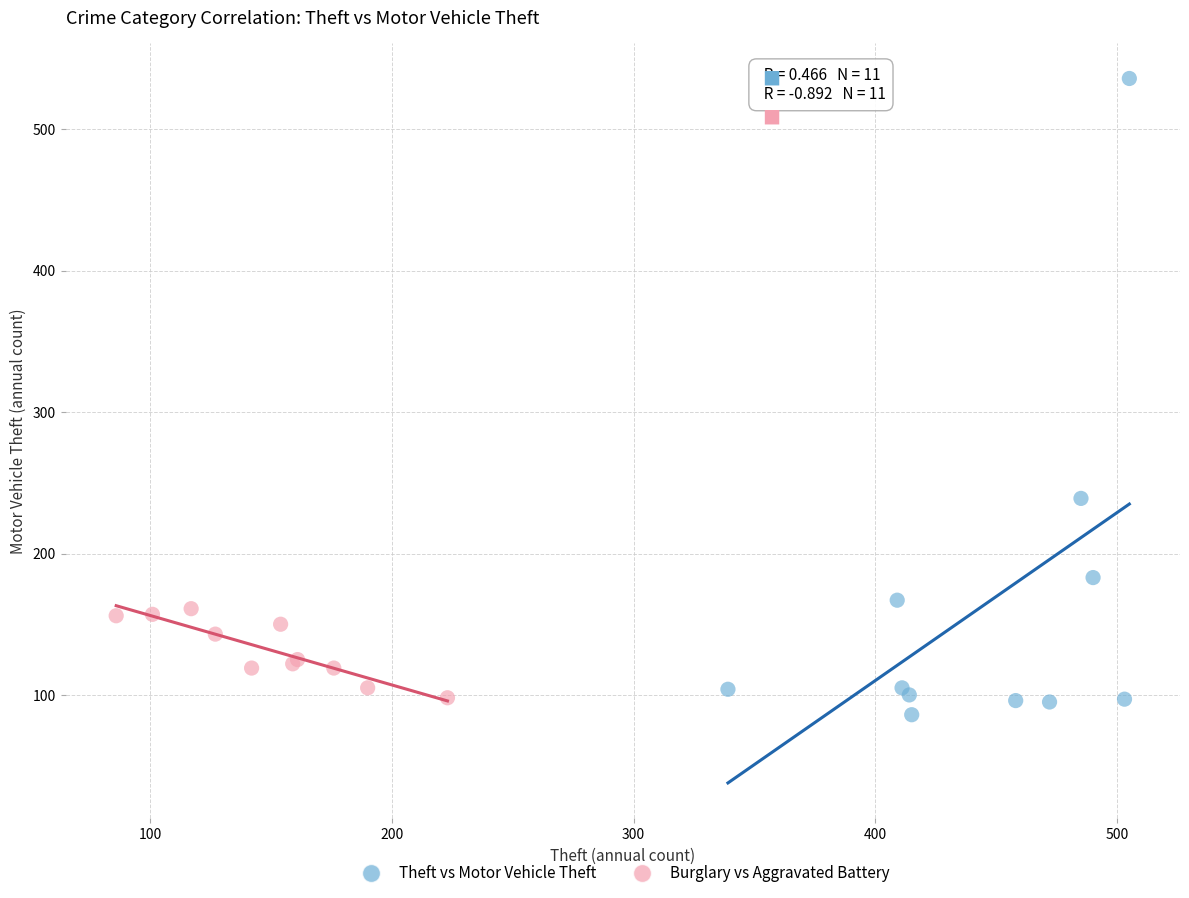

What are all the series names shown in the legend?

Theft vs Motor Vehicle Theft, Burglary vs Aggravated Battery